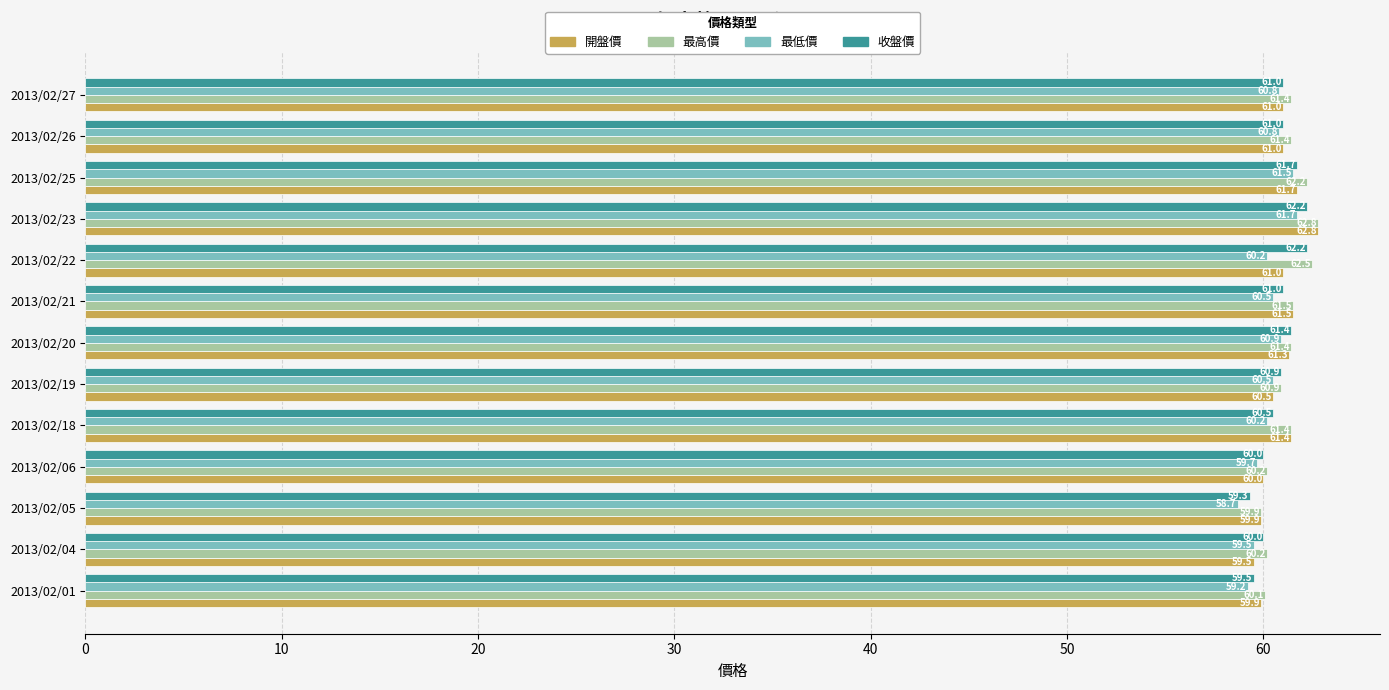

What is the difference between the highest and lowest values at 2013/02/26?

0.6